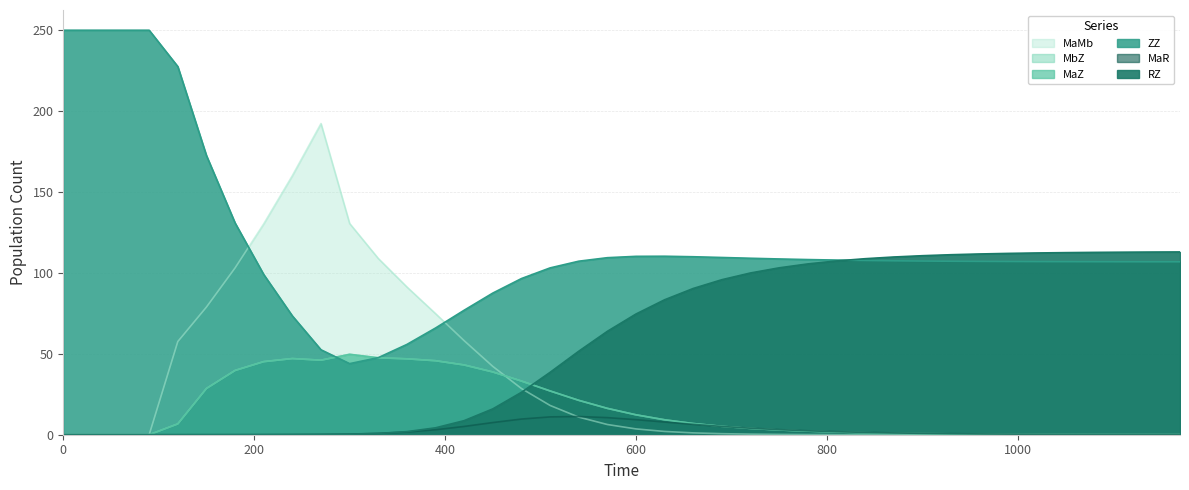

How many distinct data groups are displayed?

6